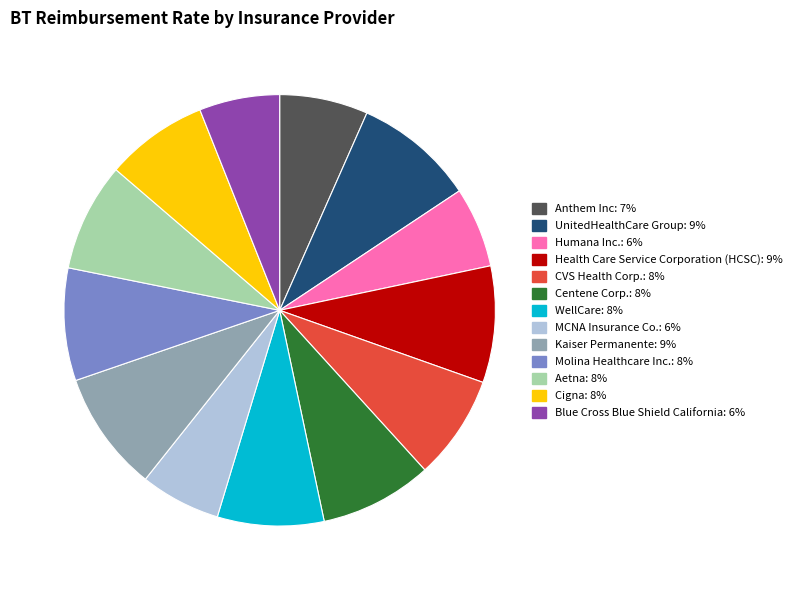

How many segments does this pie chart have?

13